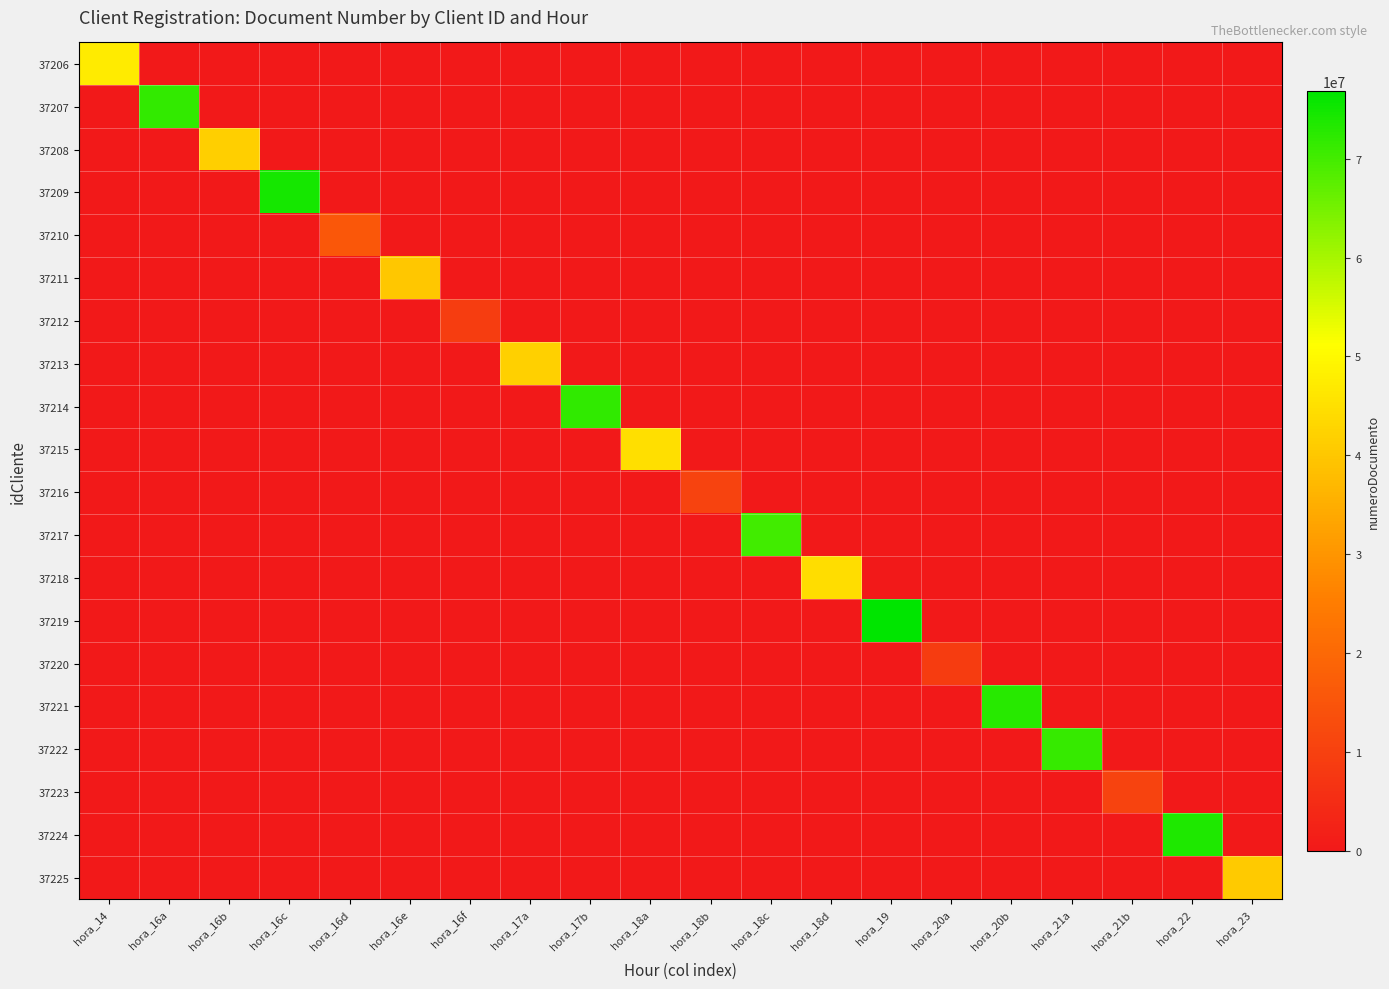

At which category does the chart reach its minimum across all series?

hora_16a